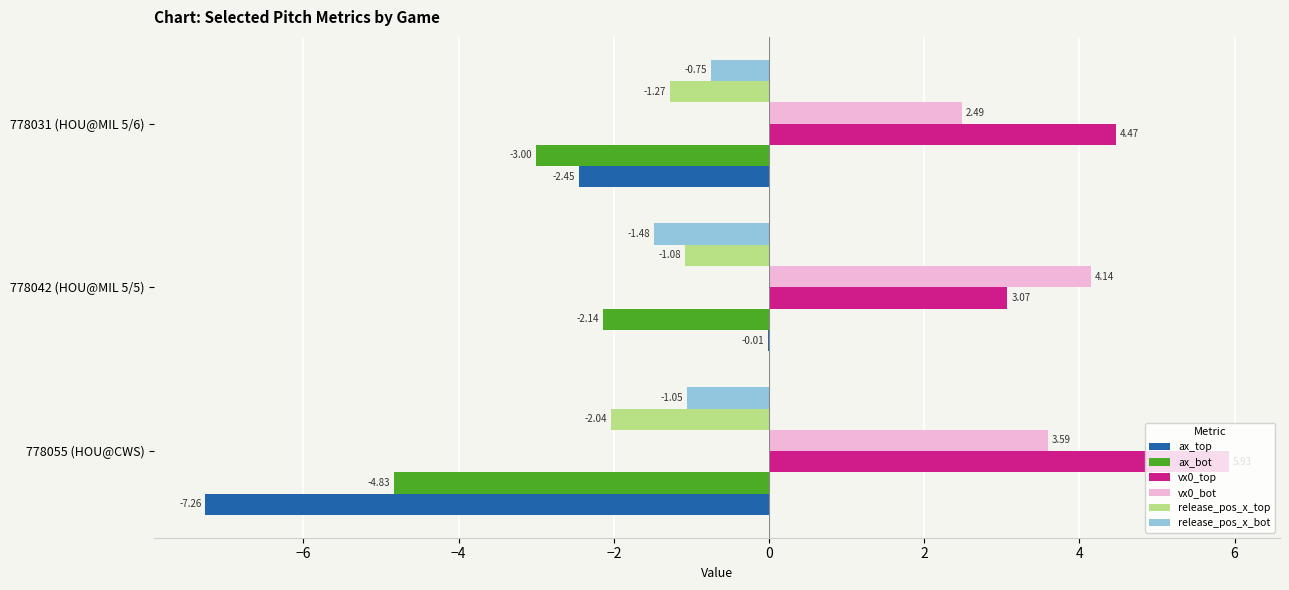

Is the value of vx0_top at 778042 (HOU@MIL 5/5) greater than the value of vx0_bot at 778055 (HOU@CWS)?

No